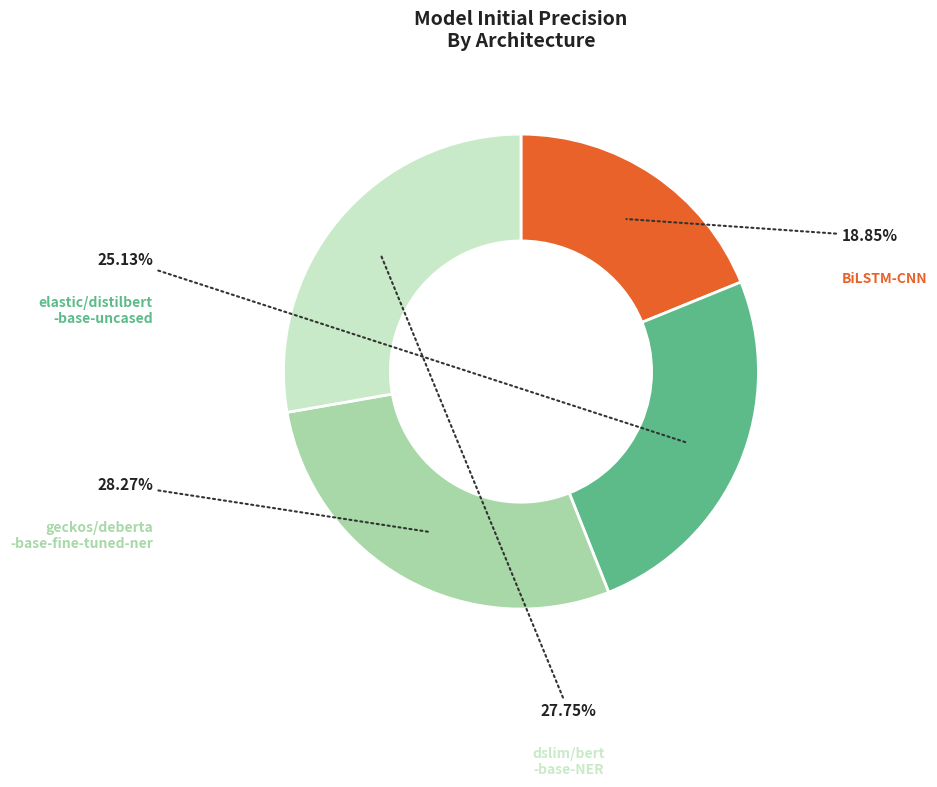

How many segments does this pie chart have?

4